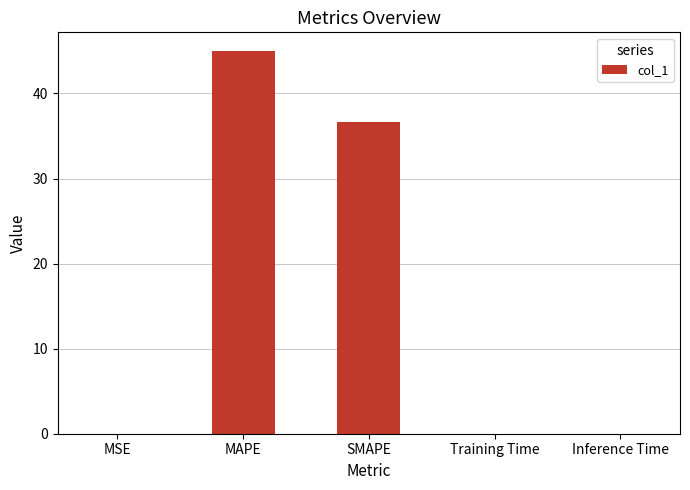

Is it true that the value at MSE is 0.0?

True